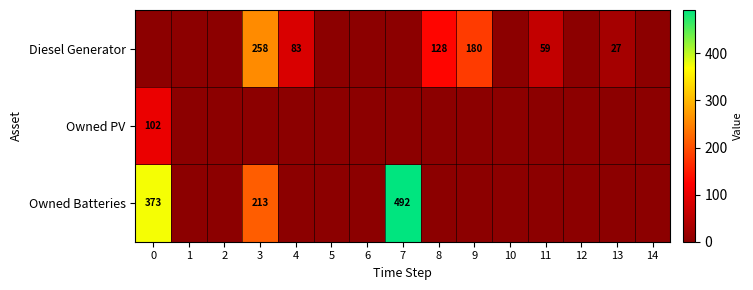

What is the average value of the Diesel Generator series?

49